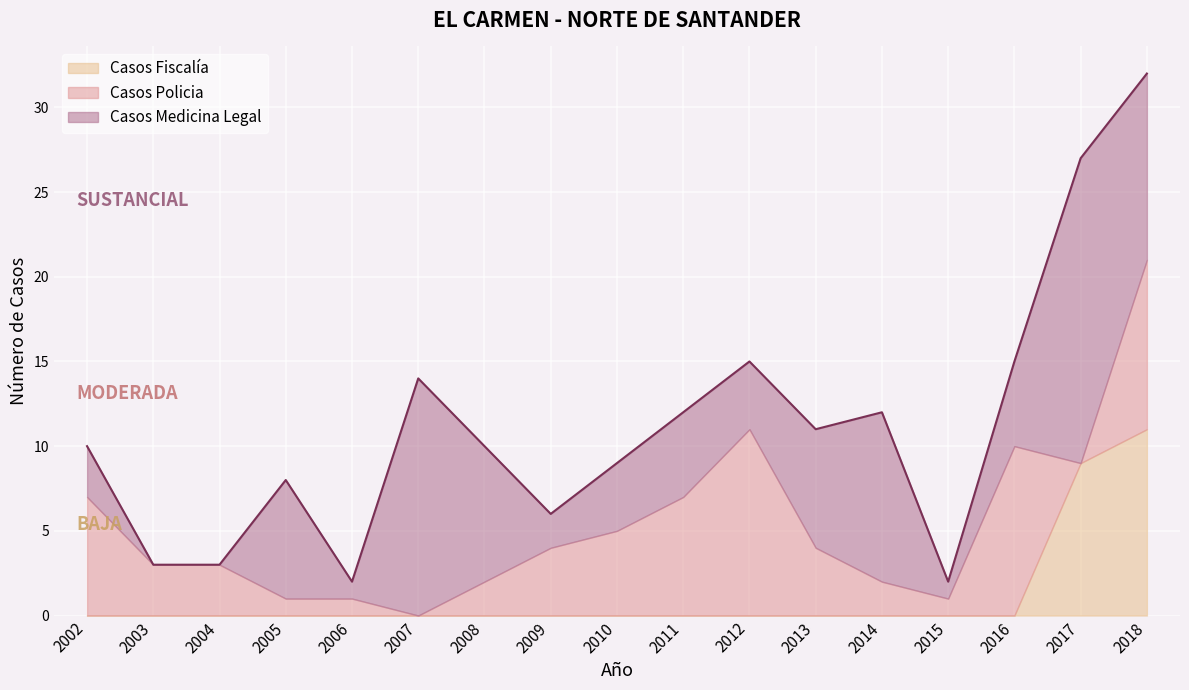

How many data points in Casos Medicina Legal are less than 5?

8